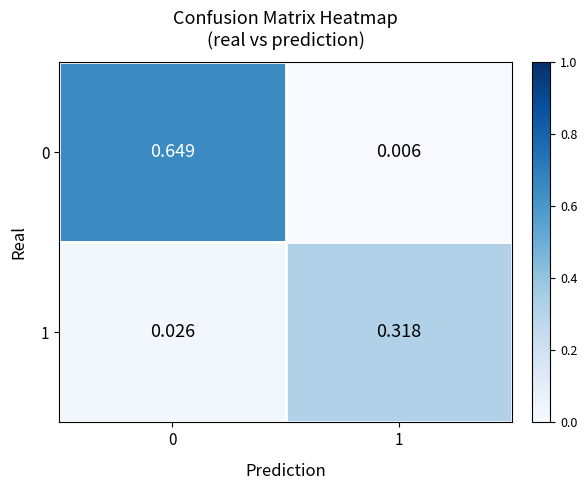

Is the value of 1 at 0 greater than the value of 0 at 1?

Yes